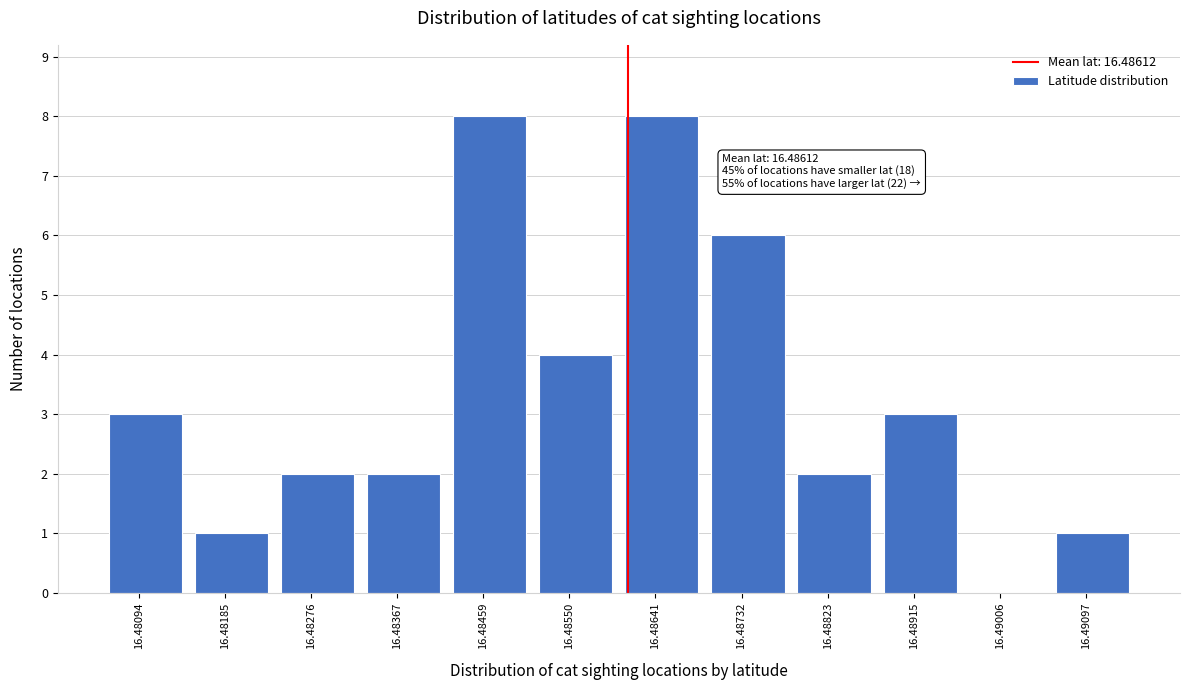

Reading right to left, transcribe all the data shown in this chart.

16.49097=1	16.49006=0	16.48915=3	16.48823=2	16.48732=6	16.48641=8	16.48550=4	16.48459=8	16.48367=2	16.48276=2	16.48185=1	16.48094=3